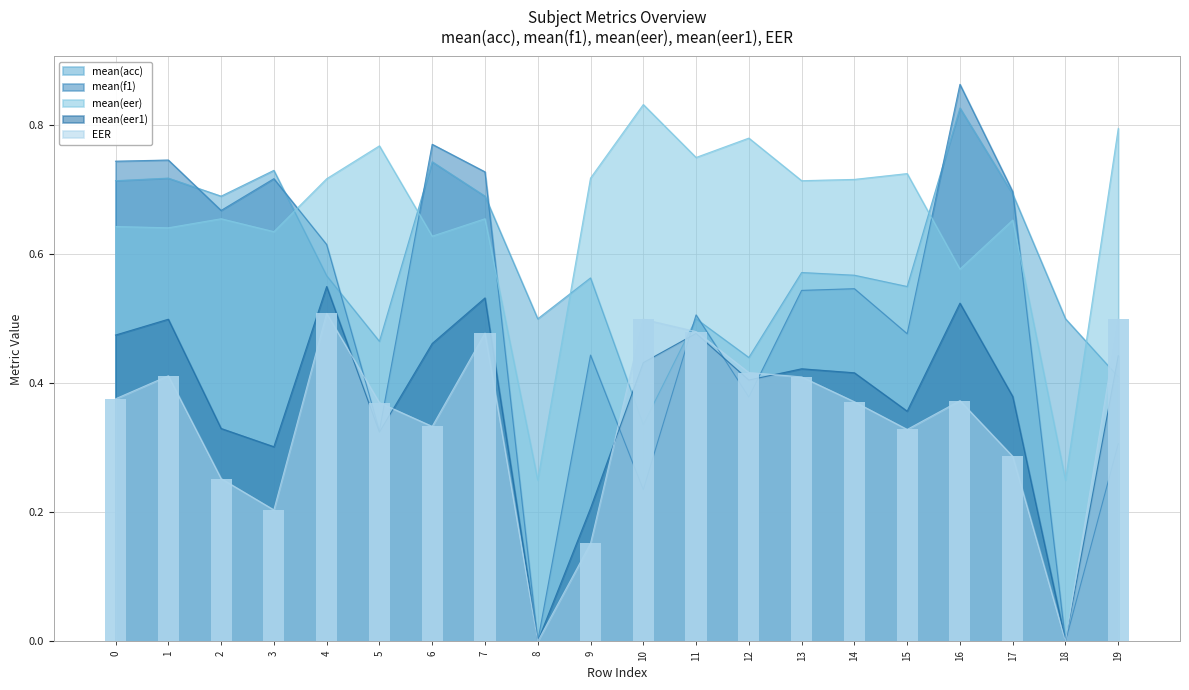

What is the value of the mean(f1) bar at the 10th from the left?

0.4